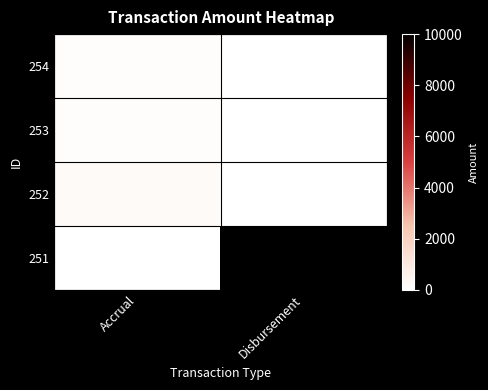

Between Disbursement and Accrual, which is larger?

Accrual